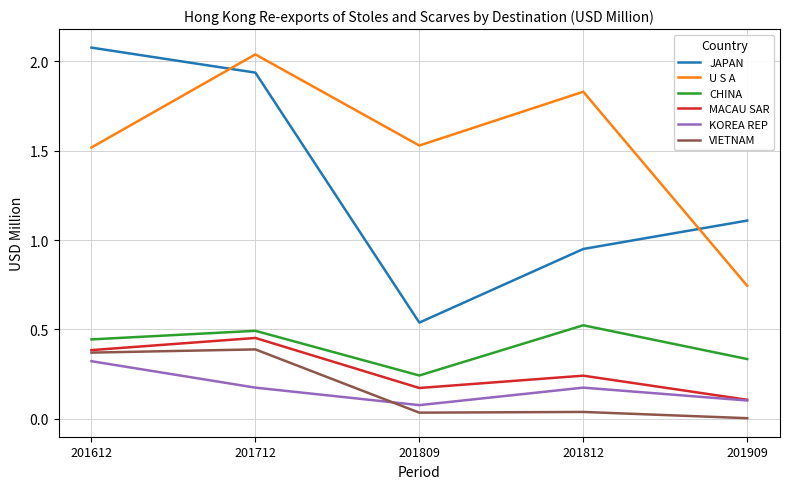

At which label is JAPAN closest to 1?

201812